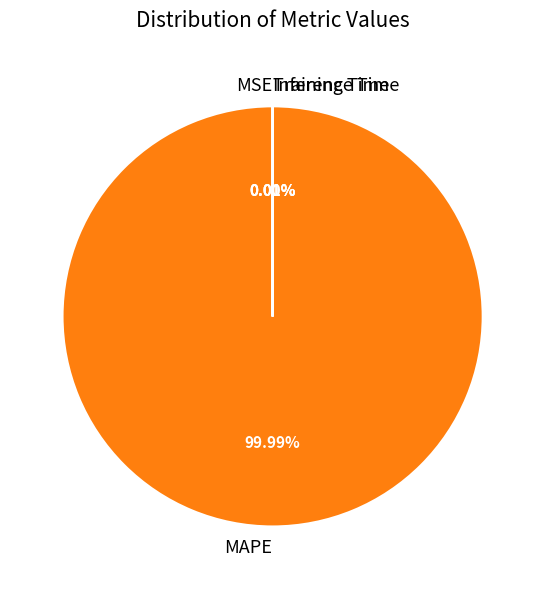

Which slice is the largest?

MAPE